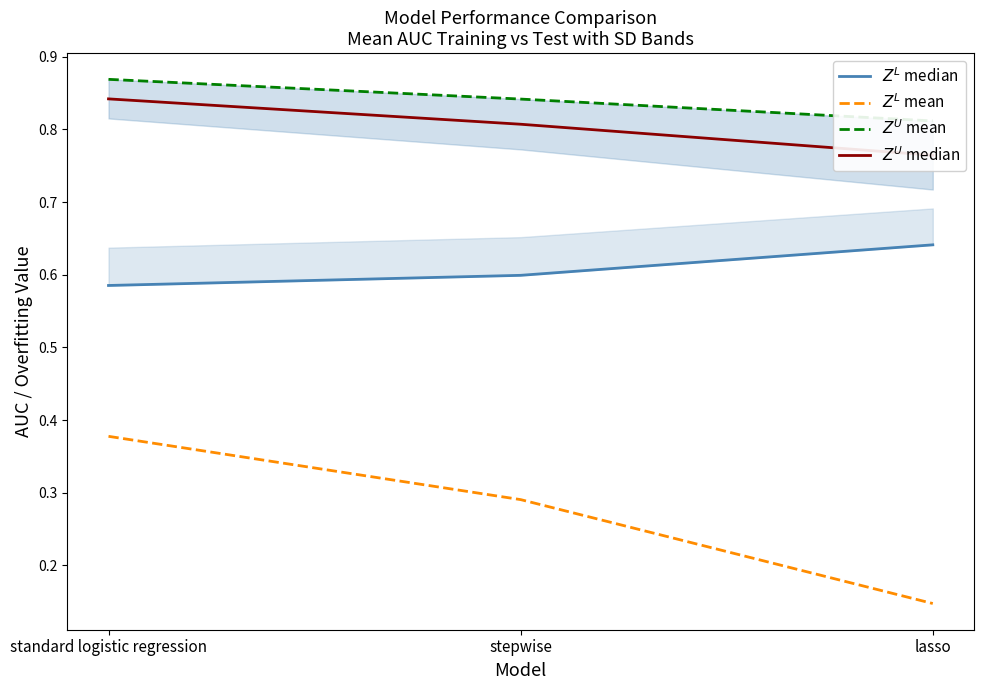

What position from the right is standard logistic regression?

3